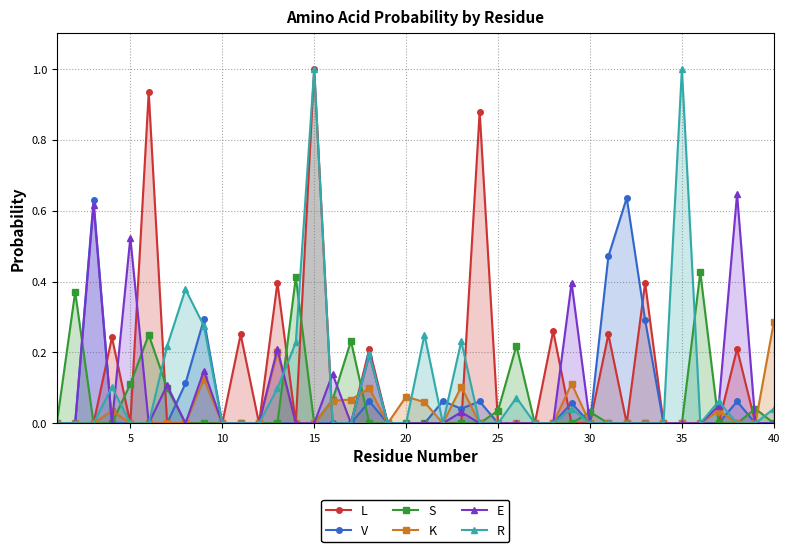

What is the greatest value displayed?

1.0